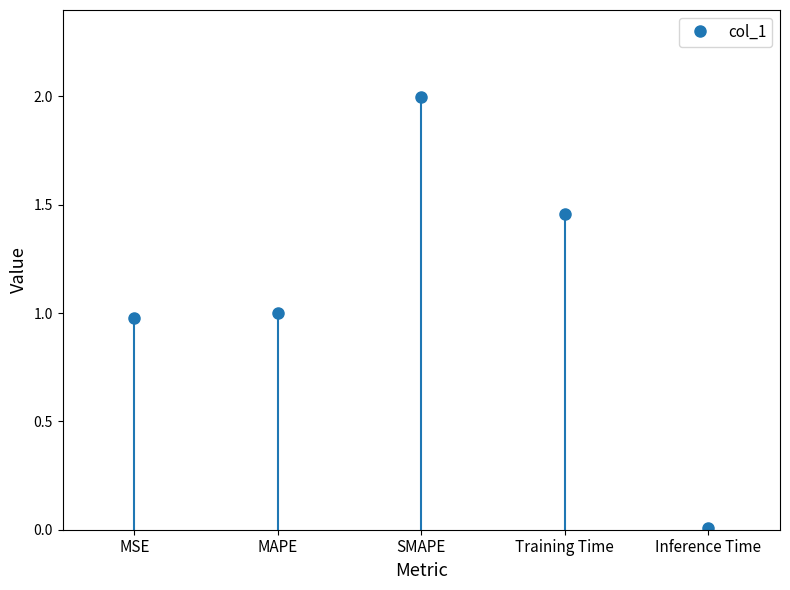

Which category has the highest value across all series?

SMAPE